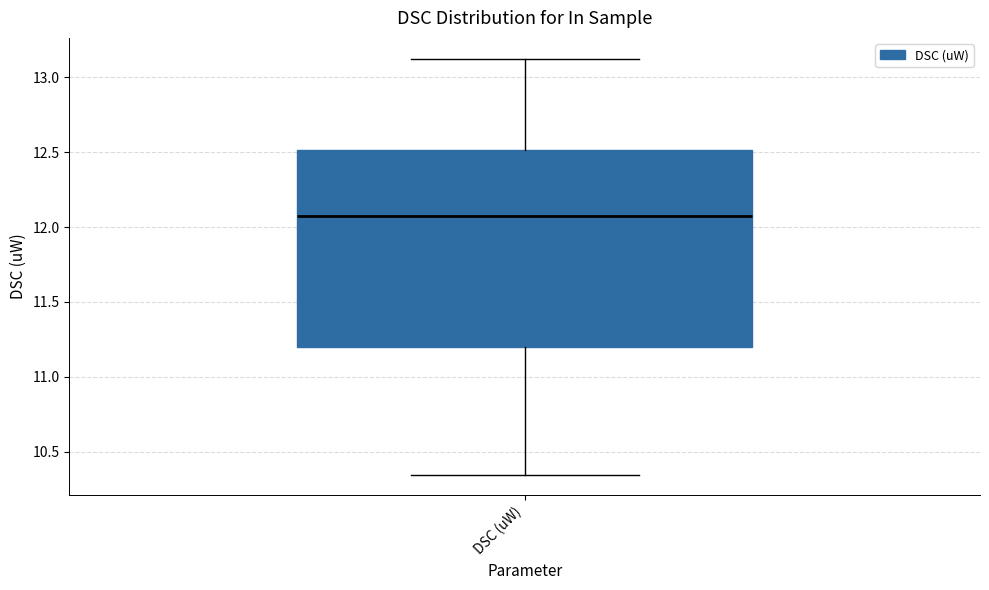

Where does the lower whisker of the box for DSC (uW) end on the y-axis? The values are not printed on the chart, so give them approximately, as read against the axis.

10.35